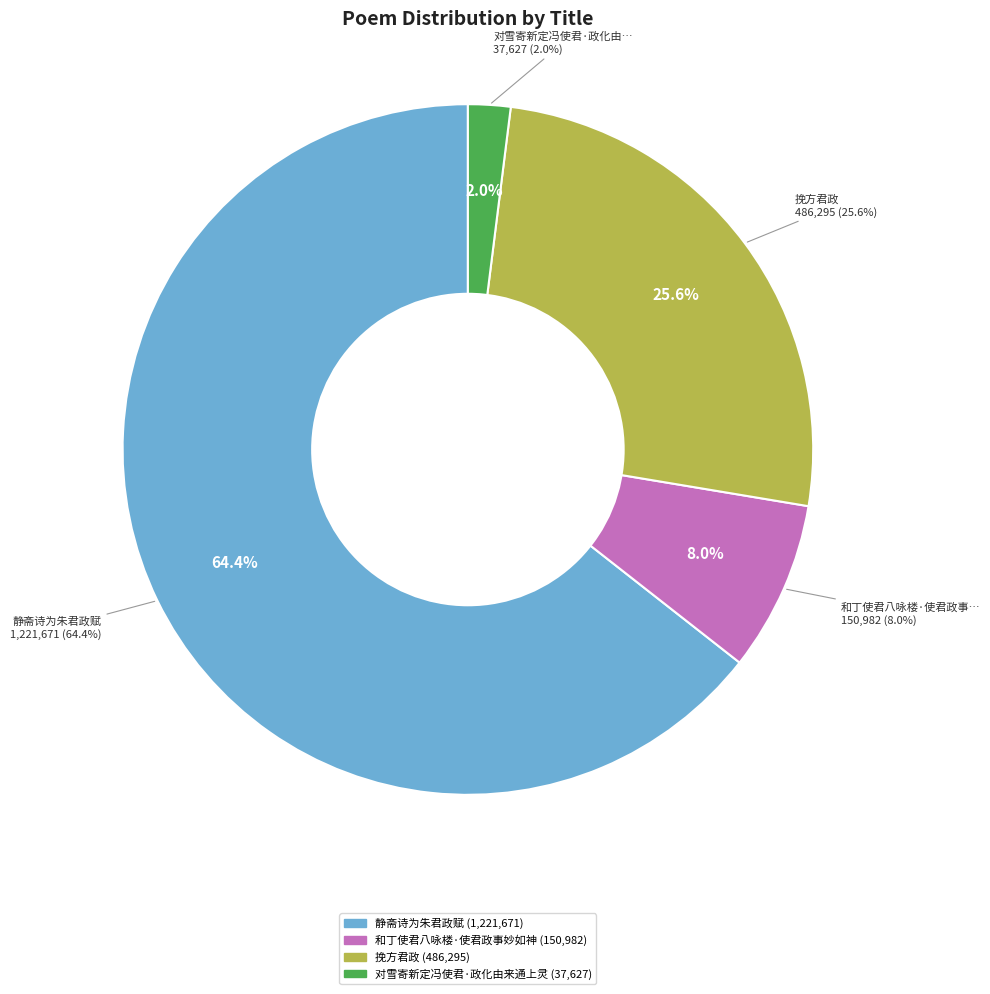

What is the total percentage of 对雪寄新定冯使君·政化由来通上灵 and 静斋诗为朱君政赋?

66.4%